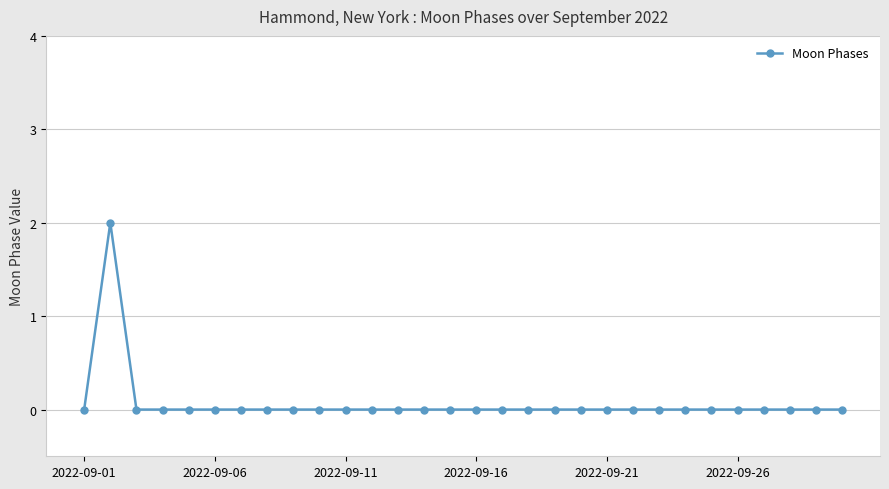

What is the greatest value displayed?

2